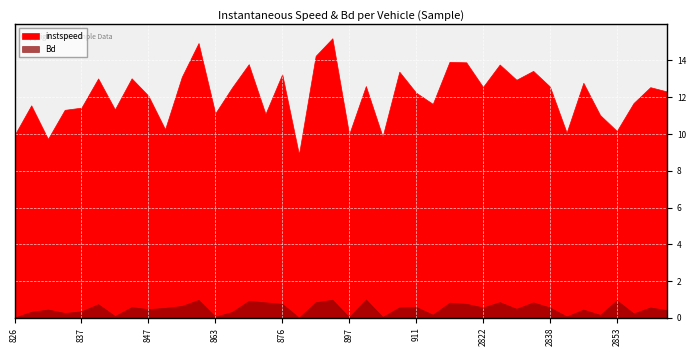

Rank the series at 828 from lowest to highest value.

Bd, instspeed